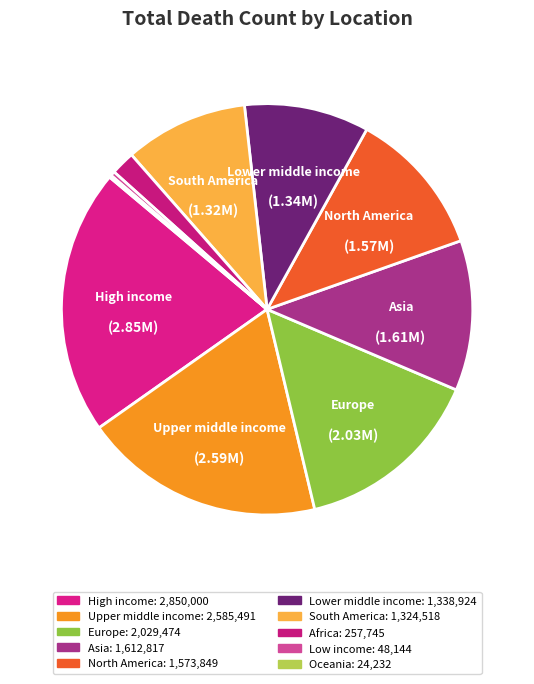

What is the change in value from North America to South America?

-249331